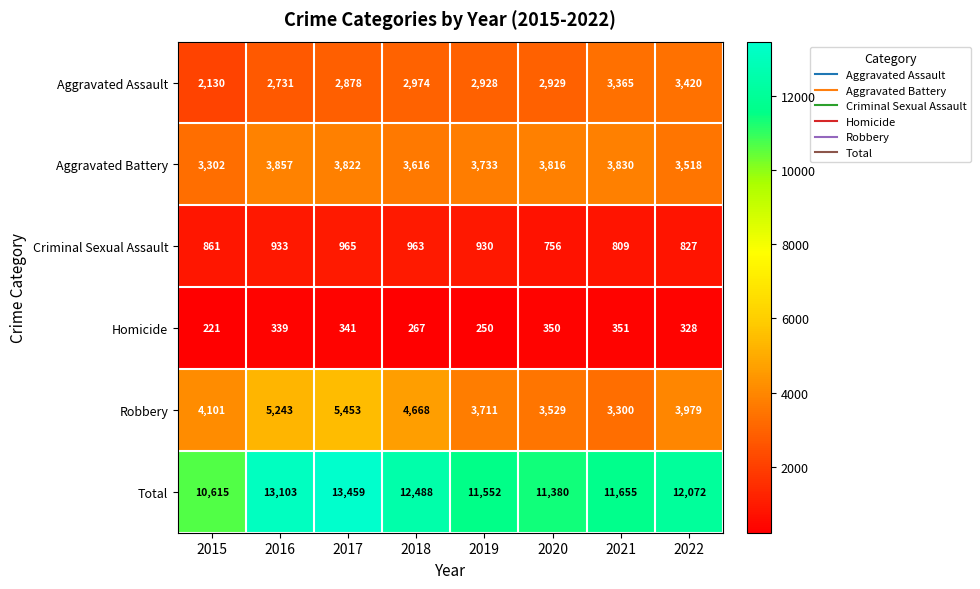

List the series in order of their peak value, lowest first.

Homicide, Criminal Sexual Assault, Aggravated Assault, Aggravated Battery, Robbery, Total